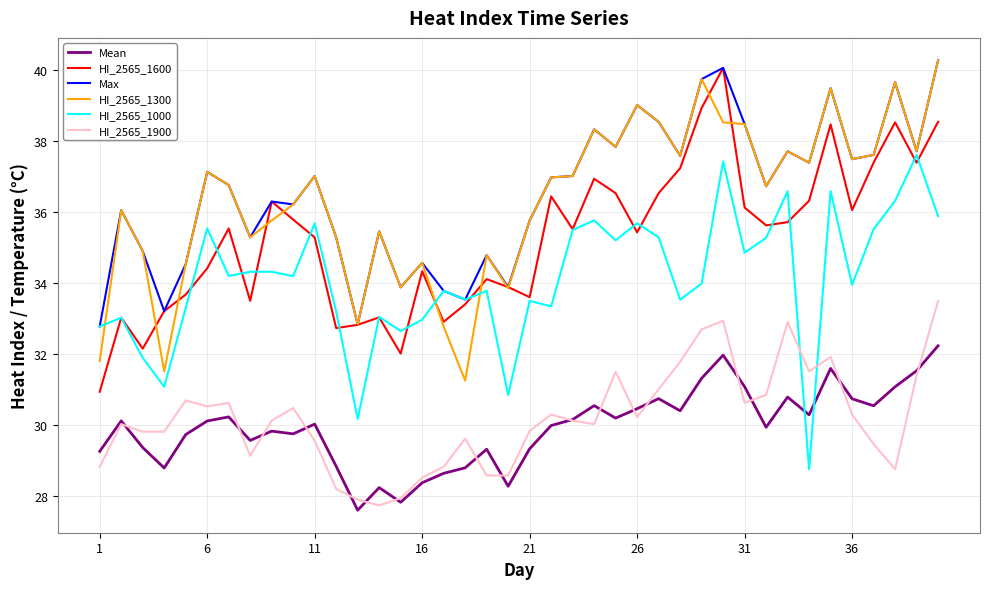

True or false: HI_2565_1900 and HI_2565_1300 cross at least once.

False